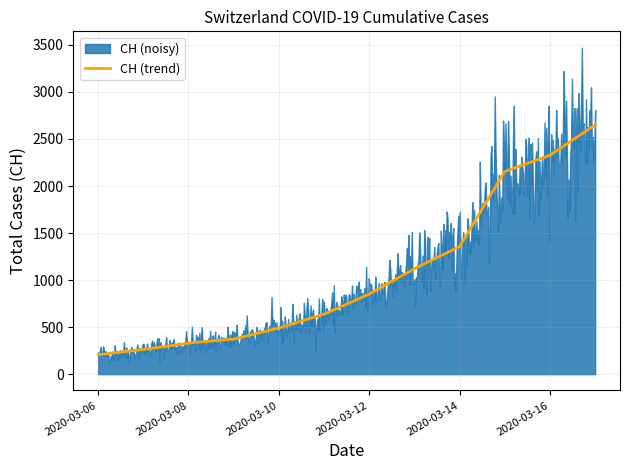

What is the sum of the values at 2020-03-07 and 2020-03-14?

1619